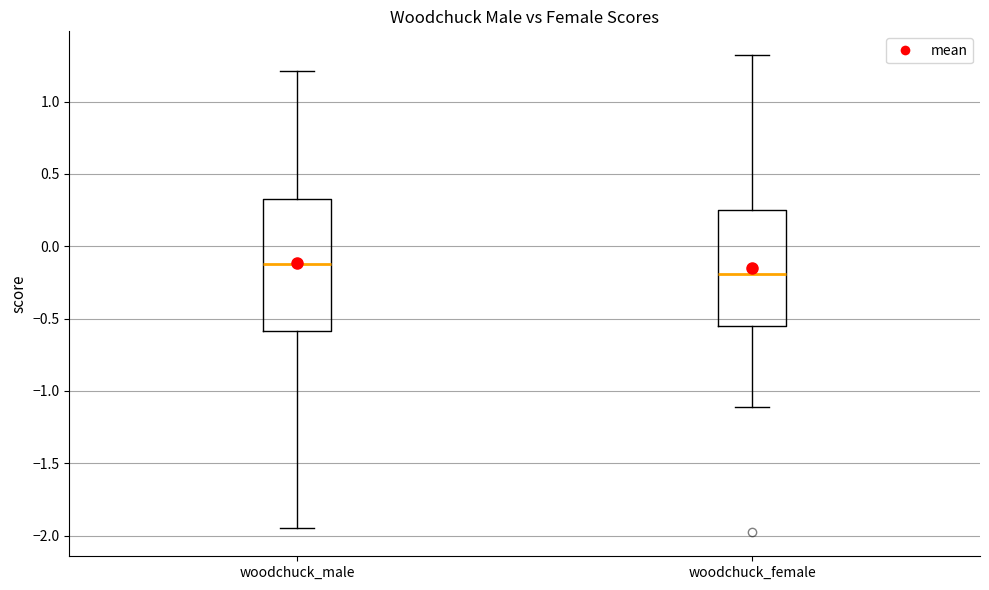

Reading left to right, read every box against the y-axis: the position of its median line, the range the box covers, and the ends of its whiskers. The values are not printed on the chart, so give them approximately, as read against the axis.

woodchuck_male: median -0.10, box -0.60 to 0.30, whiskers -1.95 to 1.20
woodchuck_female: median -0.20, box -0.55 to 0.25, whiskers -1.10 to 1.30